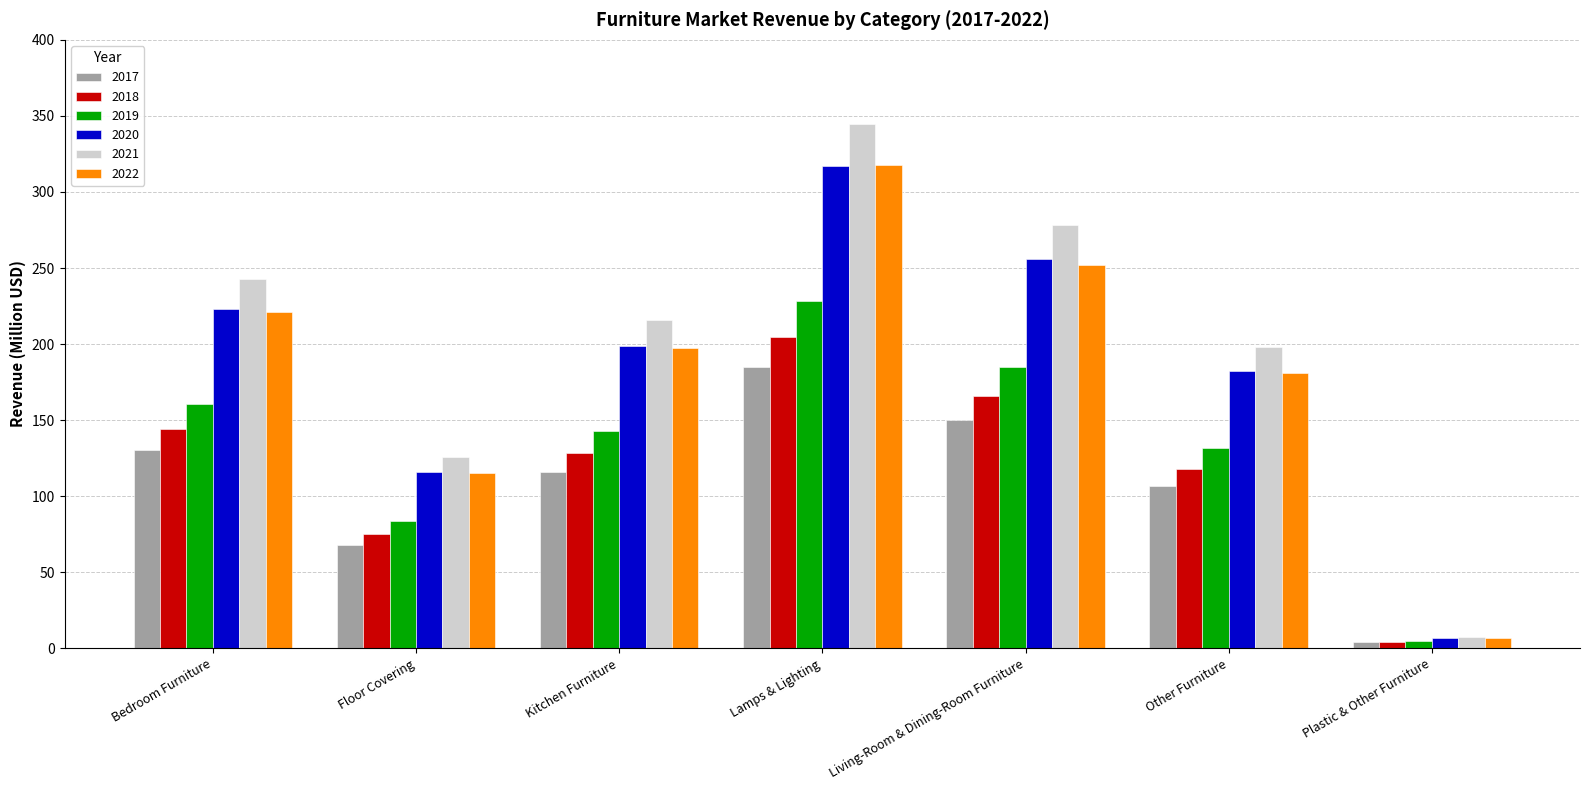

The 2018 series shows 171.8 at Other Furniture. True or false?

False